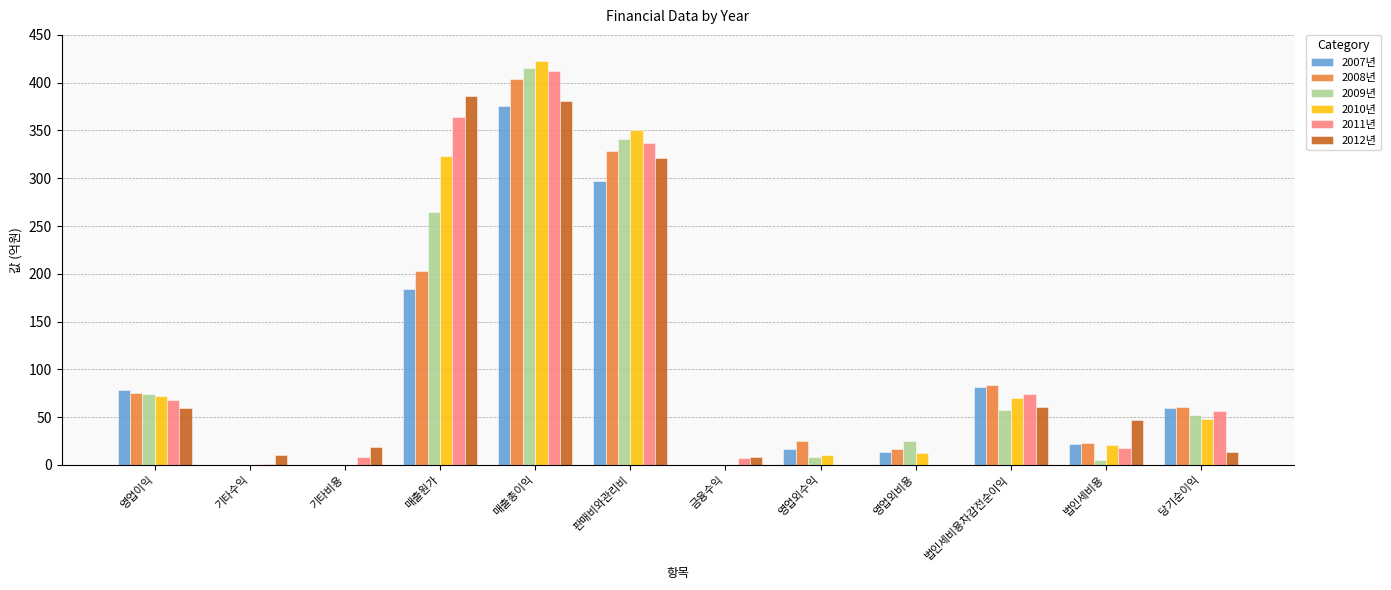

What is the sum of the 2011년 values at 영업외비용 and 판매비와관리비?

336.9